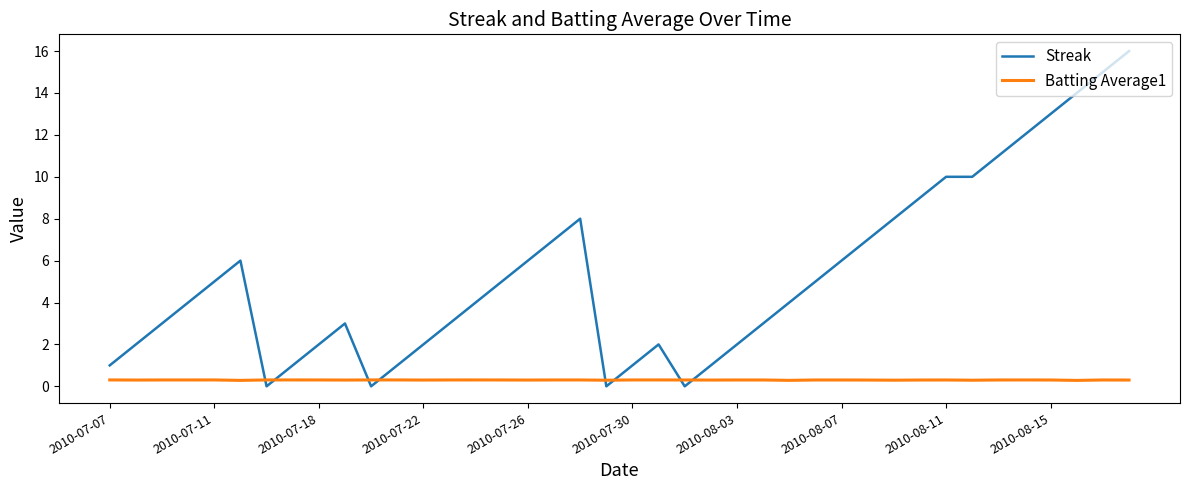

How many Batting Average1 values are between 0 and 1?

40